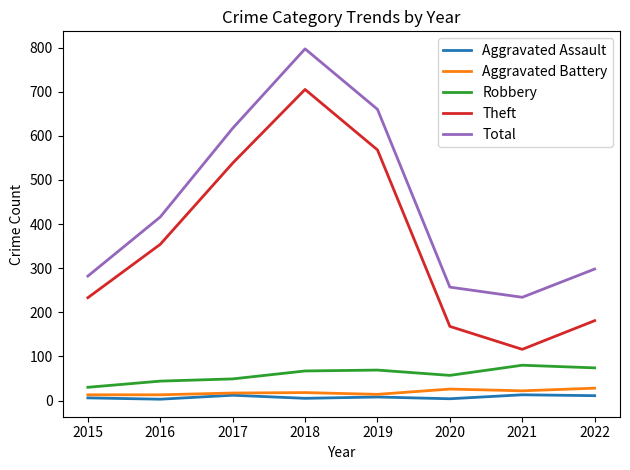

At which category does Theft reach its first local valley?

2021